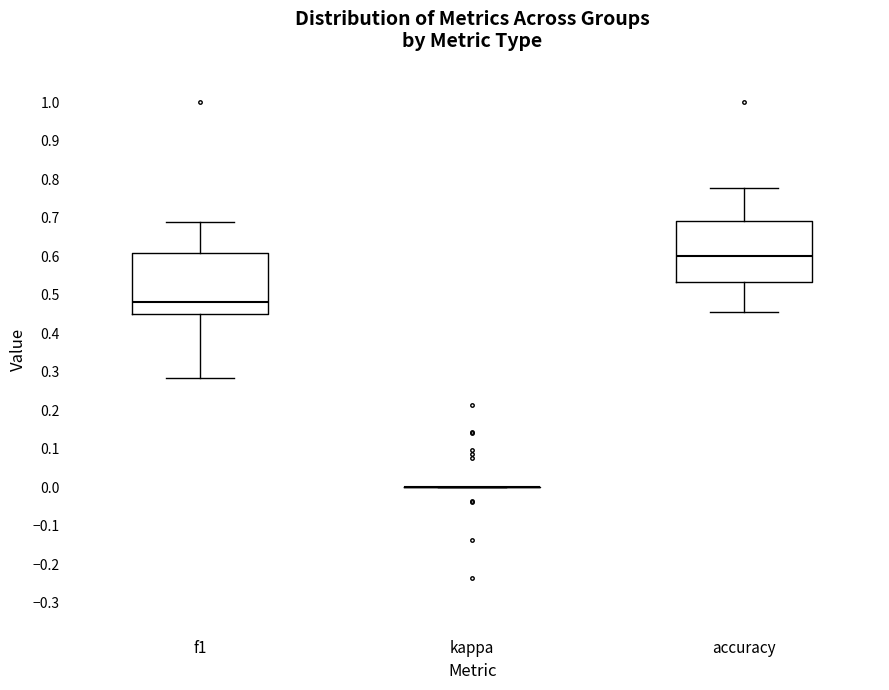

Reading left to right, transcribe this box plot: for each box, give where its median line is, the range the box spans, and where its two whiskers end, as read against the y-axis. The values are not printed on the chart, so give them approximately, as read against the axis.

f1: median 0.48, box 0.45 to 0.61, whiskers 0.28 to 0.69
kappa: box collapsed to a line at 0.00, whiskers 0.00 to 0.00
accuracy: median 0.60, box 0.53 to 0.69, whiskers 0.45 to 0.78